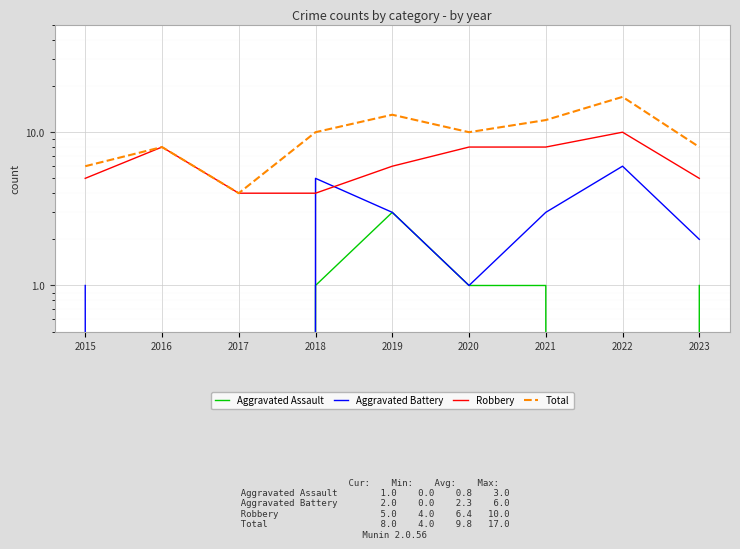

What is the value of the Robbery point at the 8th from the left?

10